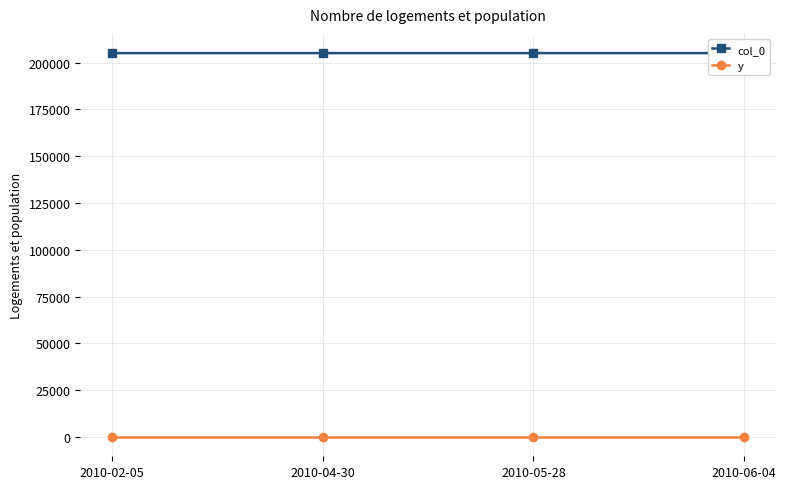

True or false: y and col_0 intersect in this chart.

False